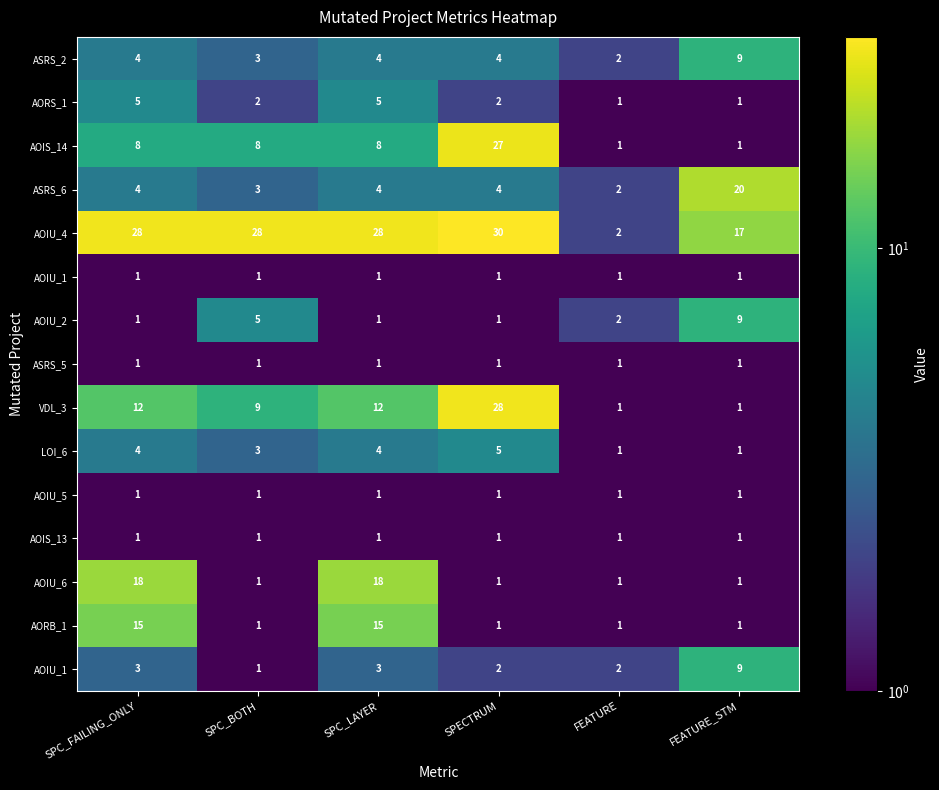

Between FEATURE_STM and SPC_FAILING_ONLY, which is larger?

FEATURE_STM